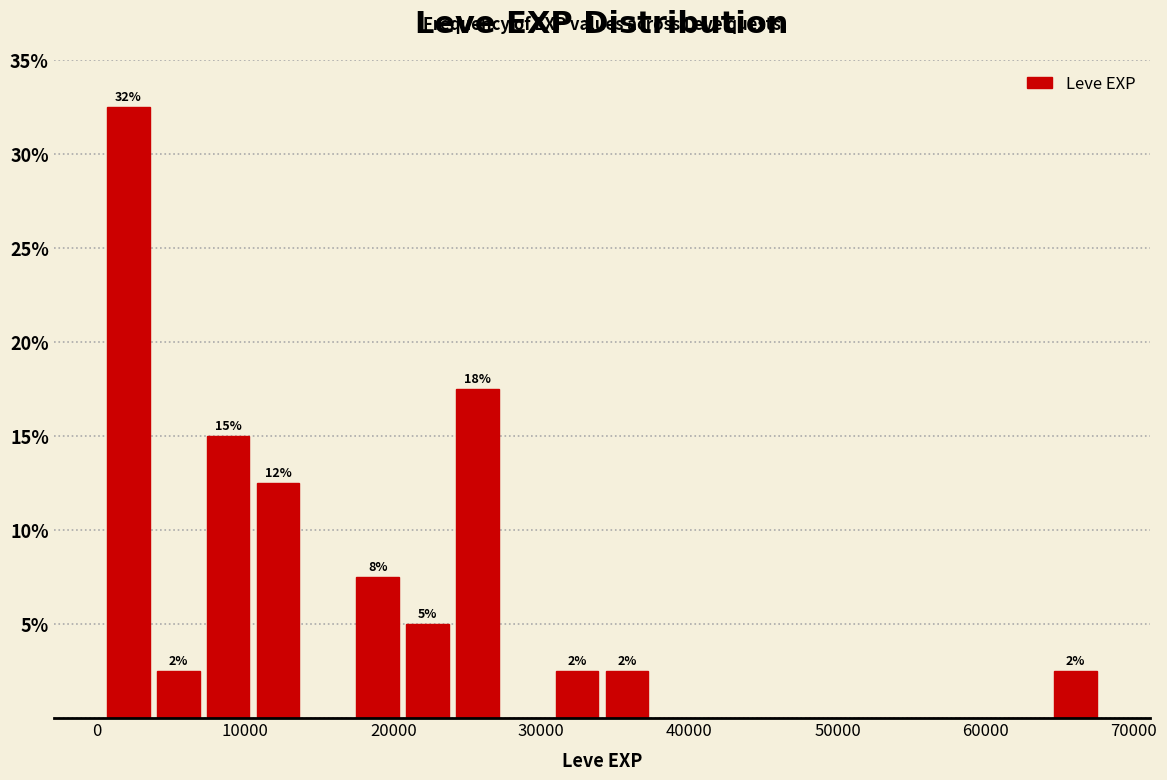

Around what value on the x-axis is the tallest bar? Give the approximate position of its centre, as read against the axis.

2000